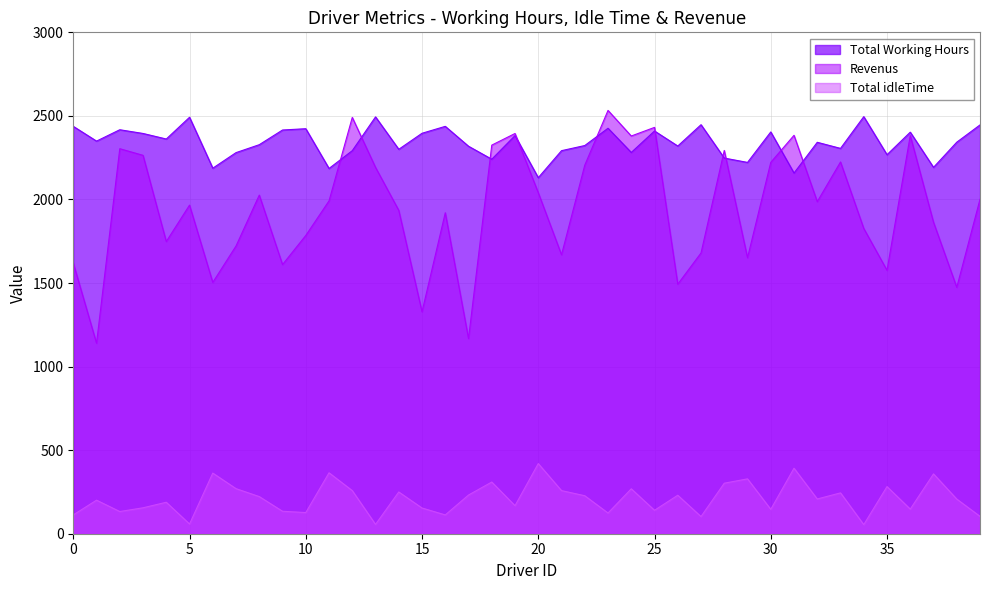

List the series in order of their peak value, lowest first.

Total idleTime, Total Working Hours, Revenus